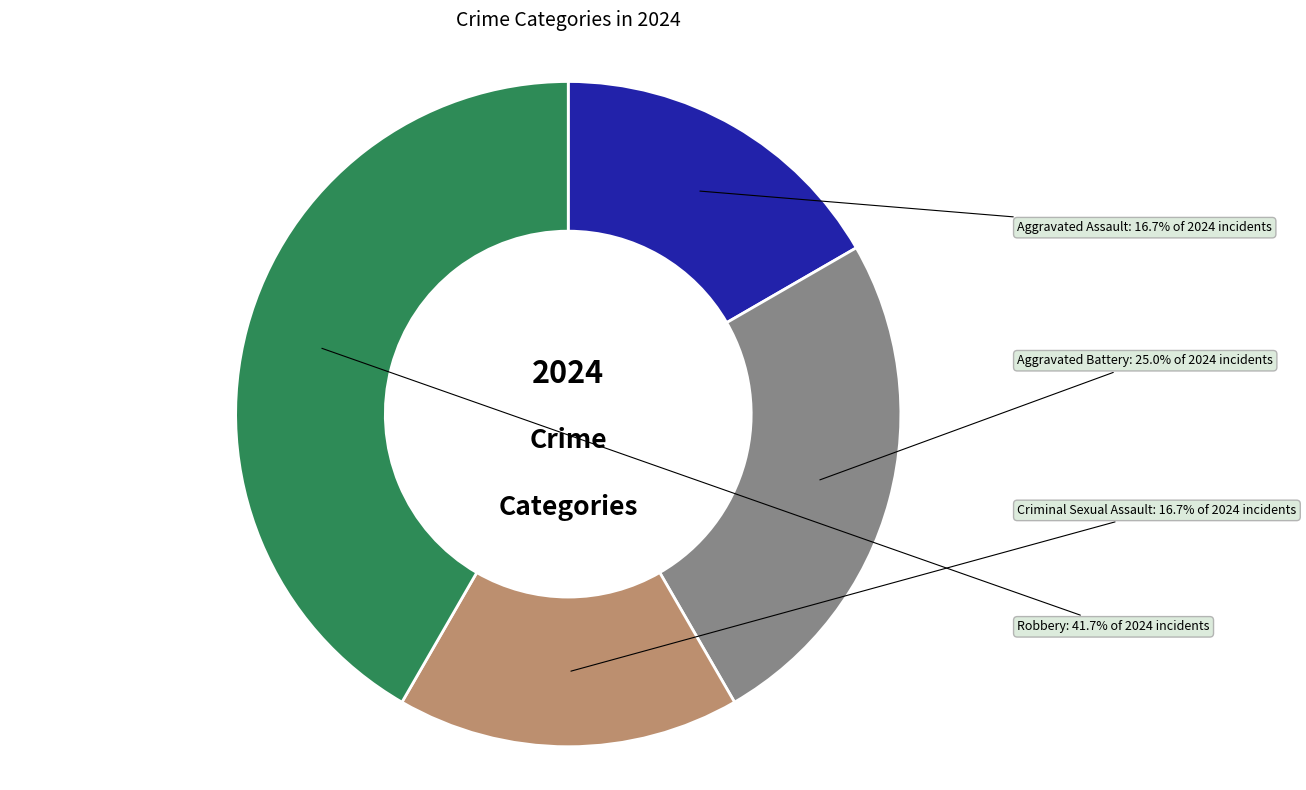

Is there any slice that represents more than half of the pie?

No